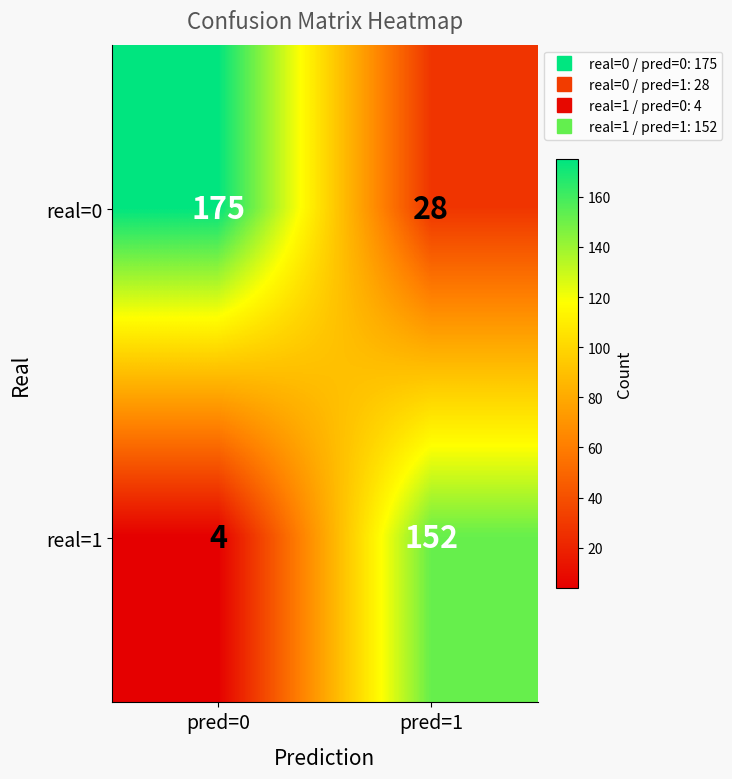

What value does the real=1 series have at pred=1?

152